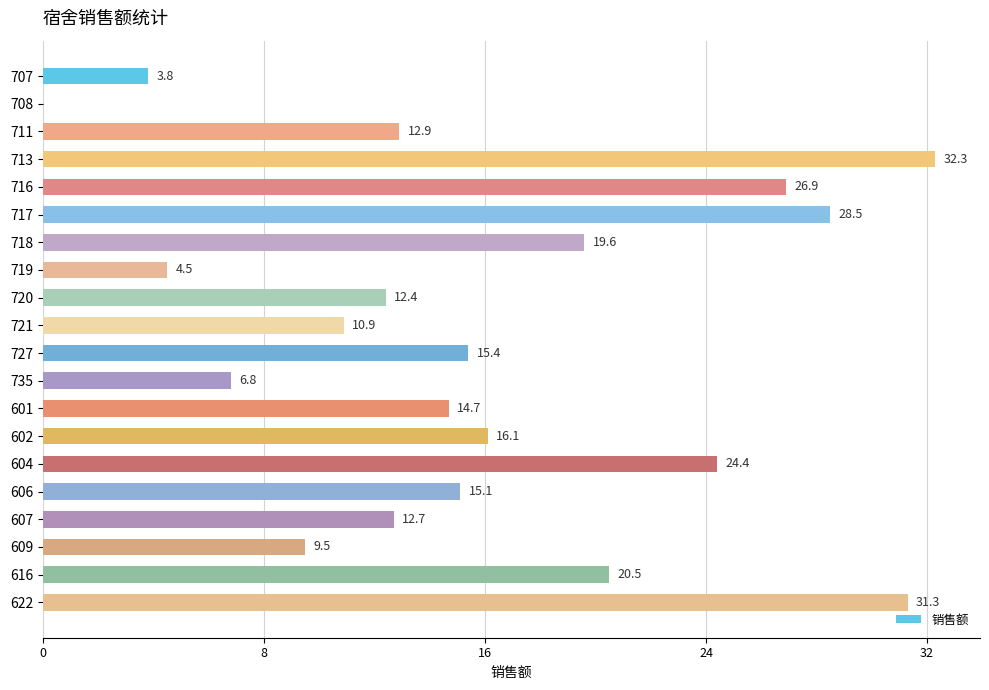

At which label is the value closest to 16?

602